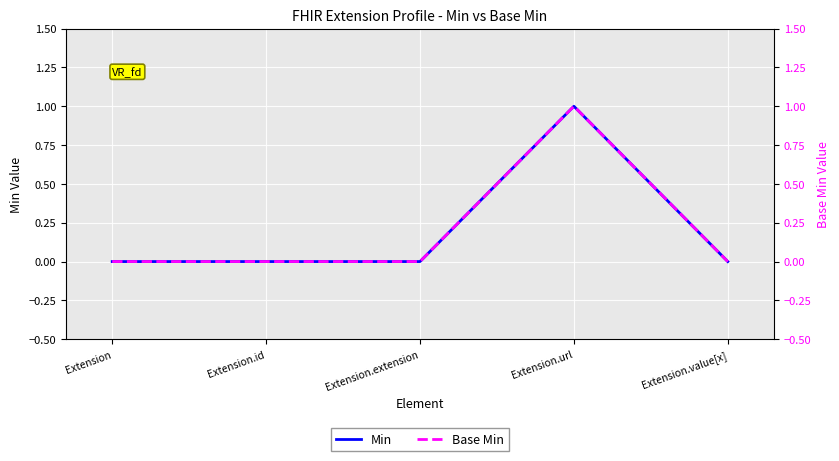

Reading left to right, what are all the values shown in this chart?

Min: 0	0	0	1	0
Base Min: 0	0	0	1	0